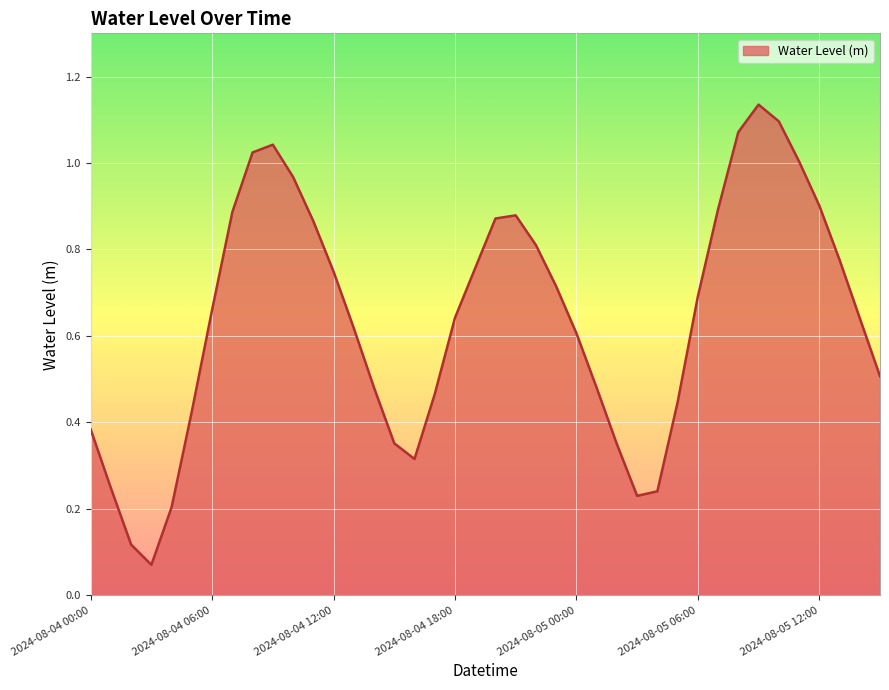

List the labels in order of value, smallest first.

2024-08-04 03:00, 2024-08-04 02:00, 2024-08-04 04:00, 2024-08-05 03:00, 2024-08-05 04:00, 2024-08-04 01:00, 2024-08-04 16:00, 2024-08-05 02:00, 2024-08-04 15:00, 2024-08-04 00:00, 2024-08-04 05:00, 2024-08-05 05:00, 2024-08-04 17:00, 2024-08-05 01:00, 2024-08-04 14:00, 2024-08-05 15:00, 2024-08-05 00:00, 2024-08-04 13:00, 2024-08-05 14:00, 2024-08-04 18:00, 2024-08-04 06:00, 2024-08-05 06:00, 2024-08-04 23:00, 2024-08-04 12:00, 2024-08-04 19:00, 2024-08-05 13:00, 2024-08-04 22:00, 2024-08-04 11:00, 2024-08-04 20:00, 2024-08-04 21:00, 2024-08-04 07:00, 2024-08-05 07:00, 2024-08-05 12:00, 2024-08-04 10:00, 2024-08-05 11:00, 2024-08-04 08:00, 2024-08-04 09:00, 2024-08-05 08:00, 2024-08-05 10:00, 2024-08-05 09:00